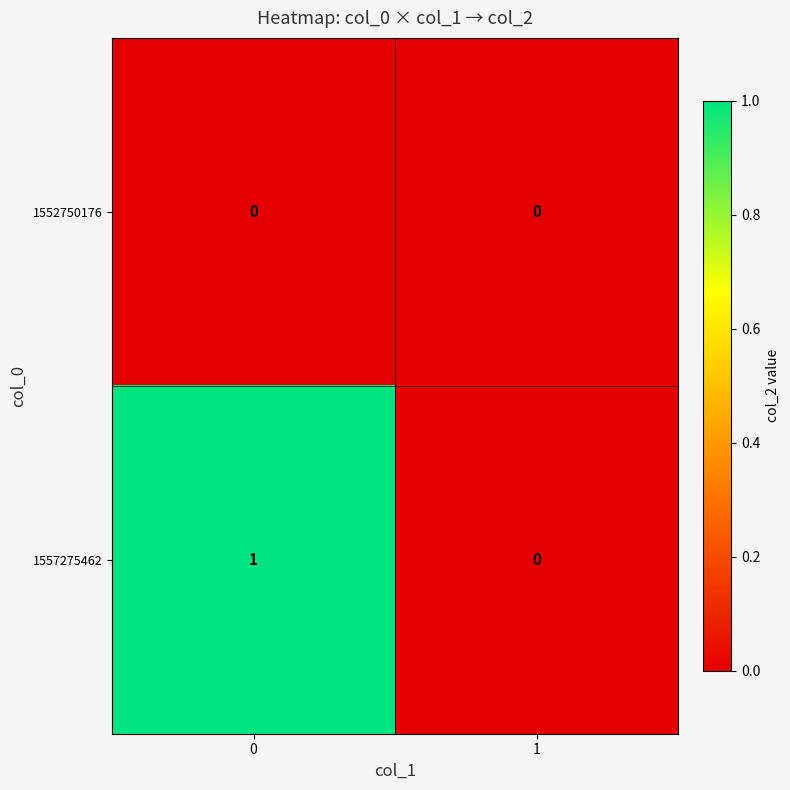

The 1552750176 series shows 0 at 0. True or false?

True